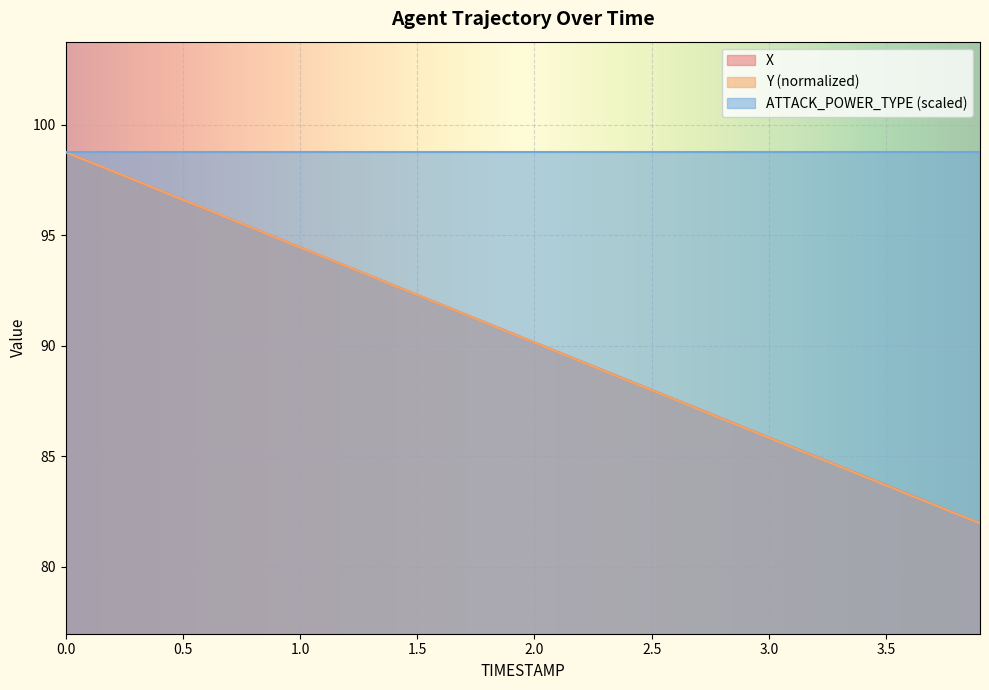

Reading left to right, what are all the values shown in this chart?

X: 98.8	98.3	97.9	97.5	97.0	96.6	96.2	95.7	95.3	94.9	94.5	94.0	93.6	93.2	92.7	92.3	91.9	91.4	91.0	90.6	90.1	89.7	89.3	88.9	88.4	88.0	87.6	87.1	86.7	86.3	85.8	85.4	85.0	84.5	84.1	83.7	83.3	82.8	82.4	82.0
Y: 98.8	98.3	97.9	97.5	97.0	96.6	96.2	95.7	95.3	94.9	94.4	94.0	93.6	93.2	92.7	92.3	91.9	91.4	91.0	90.6	90.1	89.7	89.3	88.8	88.4	88.0	87.6	87.1	86.7	86.3	85.8	85.4	85.0	84.5	84.1	83.7	83.2	82.8	82.4	82.0